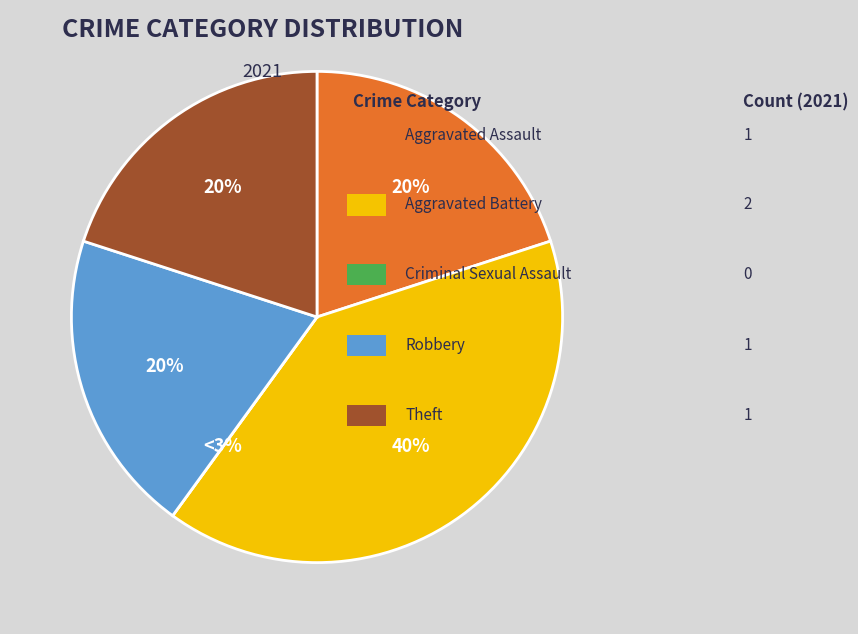

What percentage do Theft and Robbery together represent?

40.0%